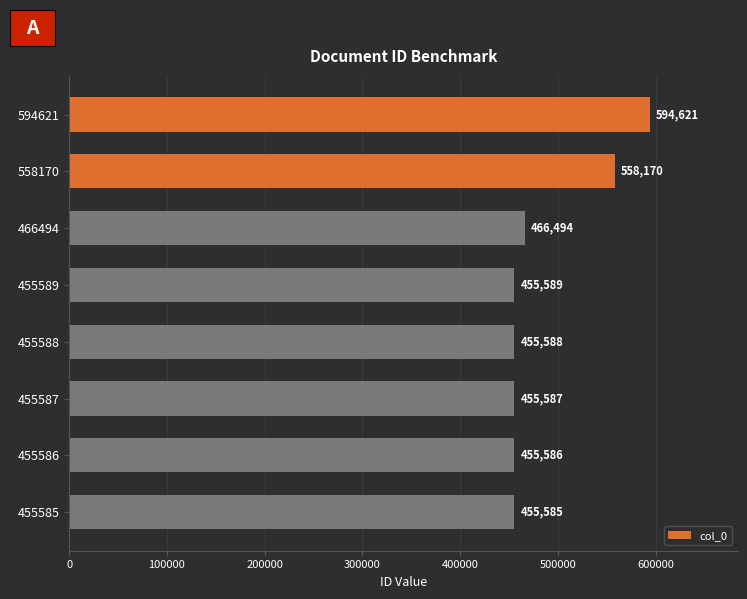

List the labels in order of value, smallest first.

455585, 455586, 455587, 455588, 455589, 466494, 558170, 594621